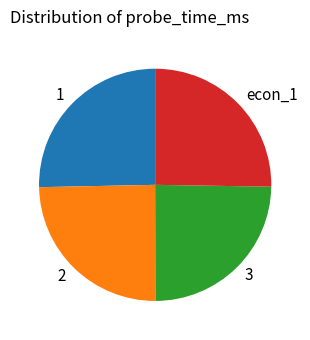

How many slices are in this pie chart?

4